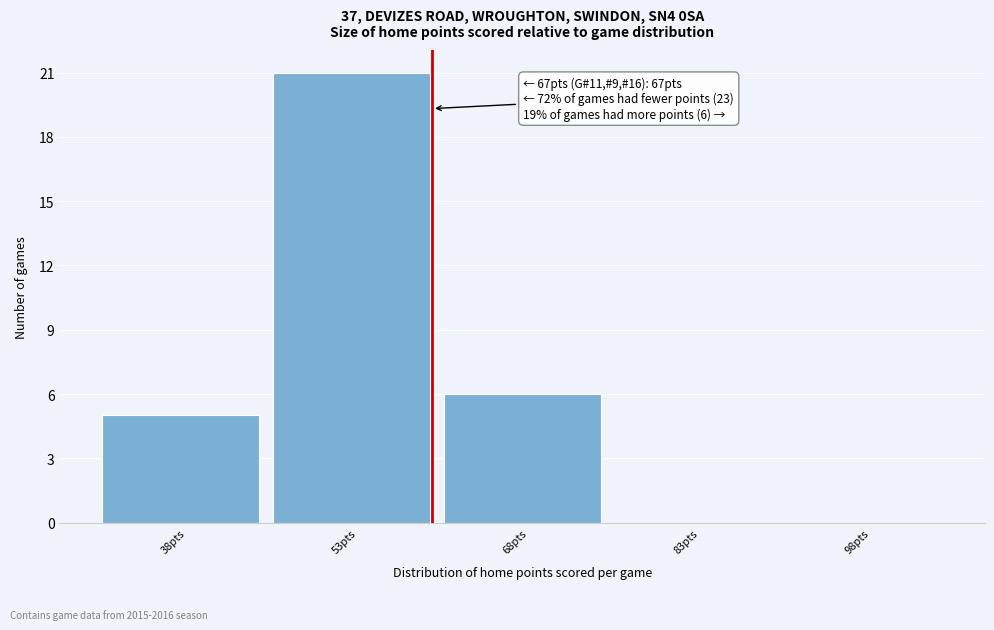

Reading right to left, what are all the values shown in this chart?

98pts=0	83pts=0	68pts=6	53pts=21	38pts=5